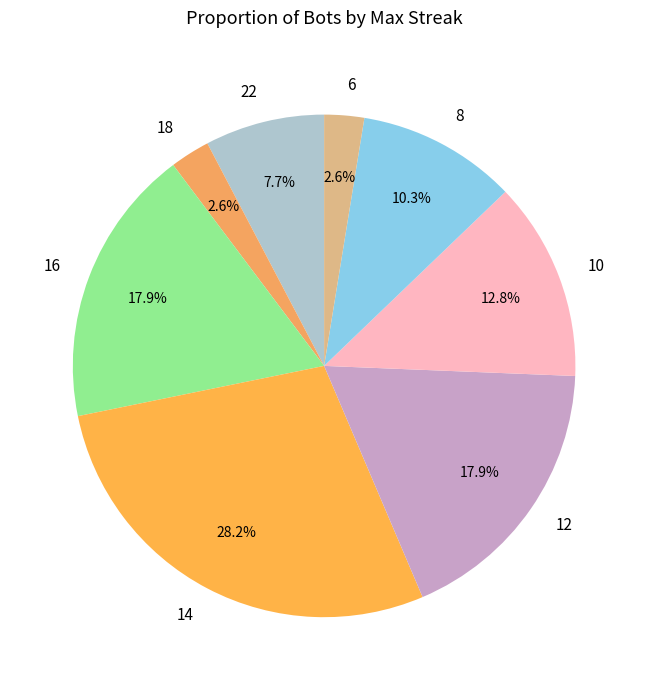

Which has a higher value, 18 or 12?

12